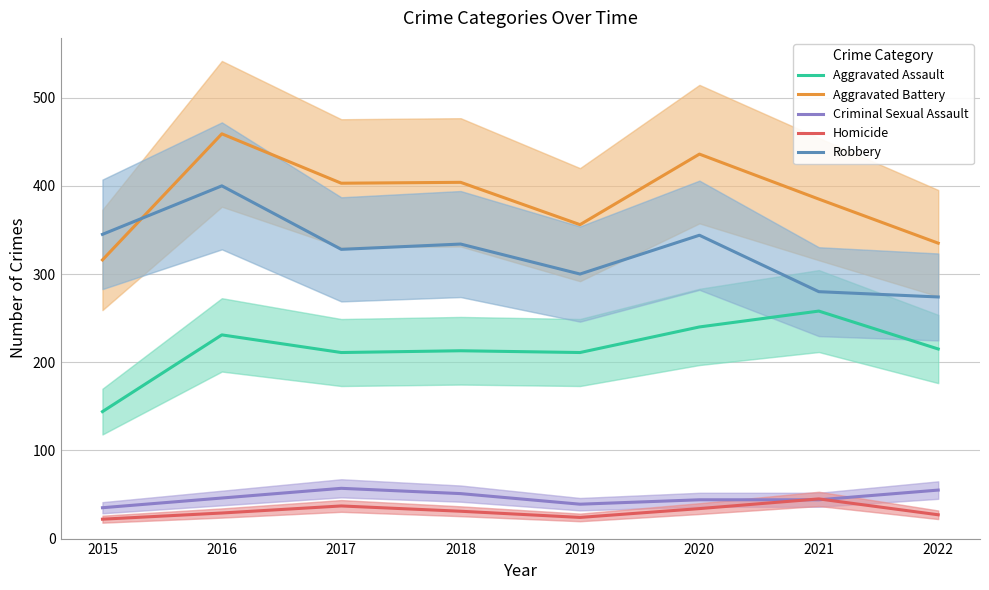

At 2017, list the series in order from smallest to largest.

Homicide, Criminal Sexual Assault, Aggravated Assault, Robbery, Aggravated Battery